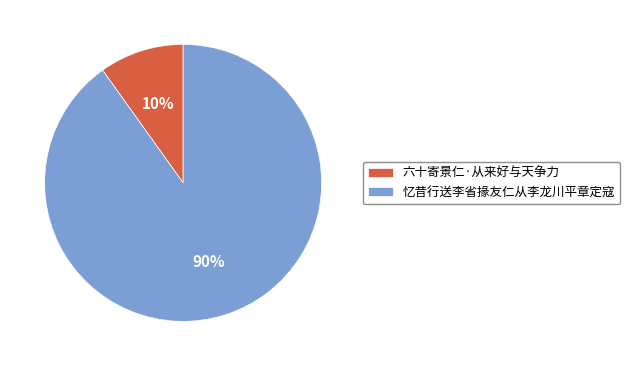

To the nearest percent, what is the difference between the largest and smallest slice percentages?

80%